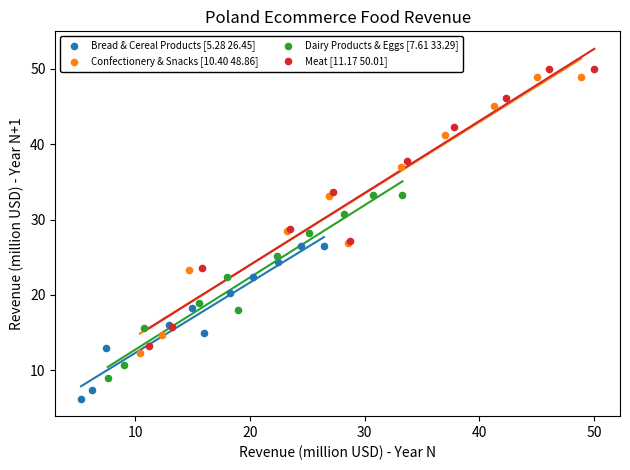

Which series contains the lowest Y value?

Bread & Cereal Products [5.28 26.45]